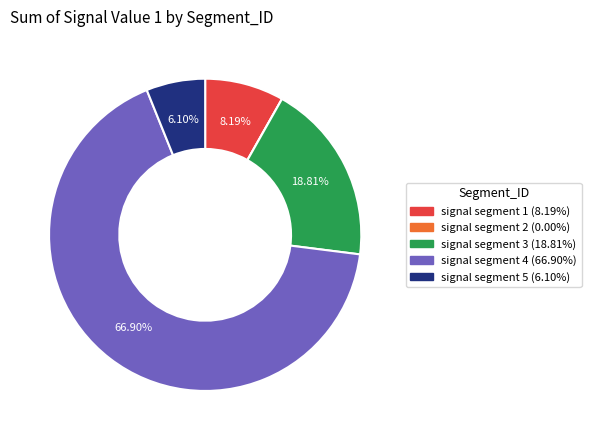

Is the sum of signal segment 4 and signal segment 1 greater than half?

Yes